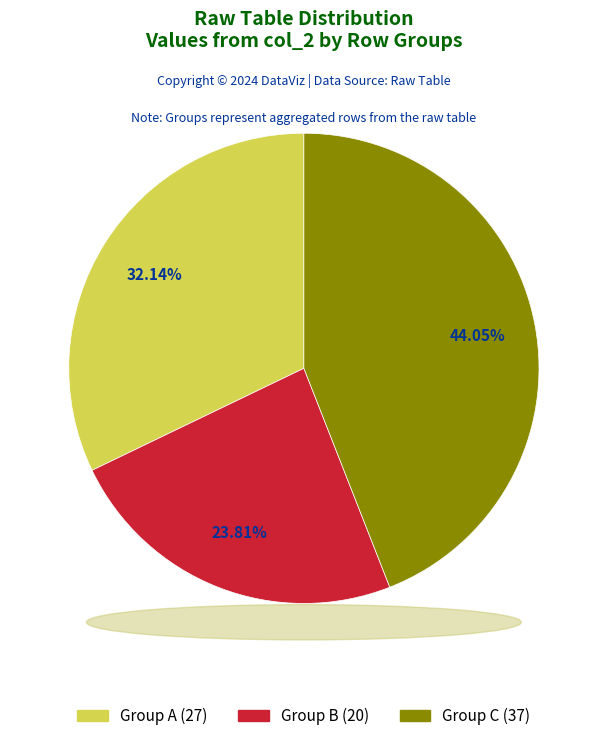

Approximately how many times larger is the value at Group B (20) compared to Group A (27)?

0.7